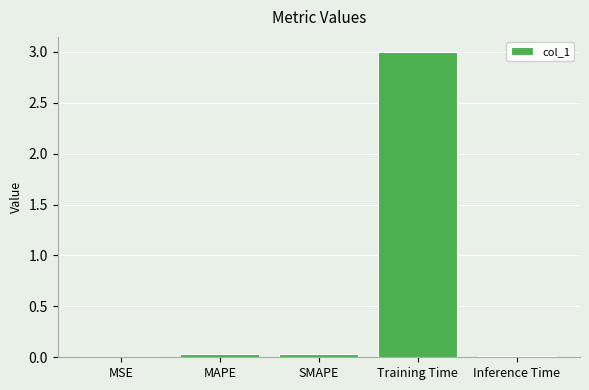

Is it true that the value at MSE is 0.0?

True